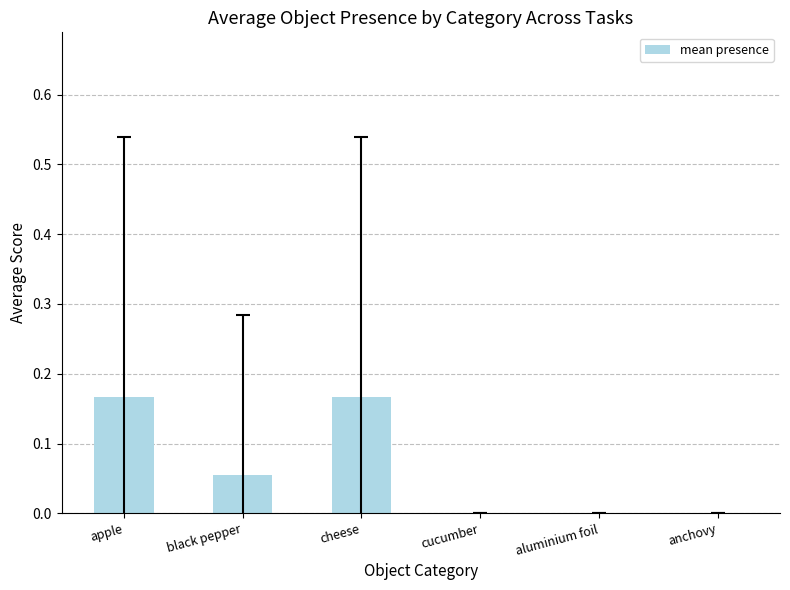

Does the chart contain stacked bars?

No